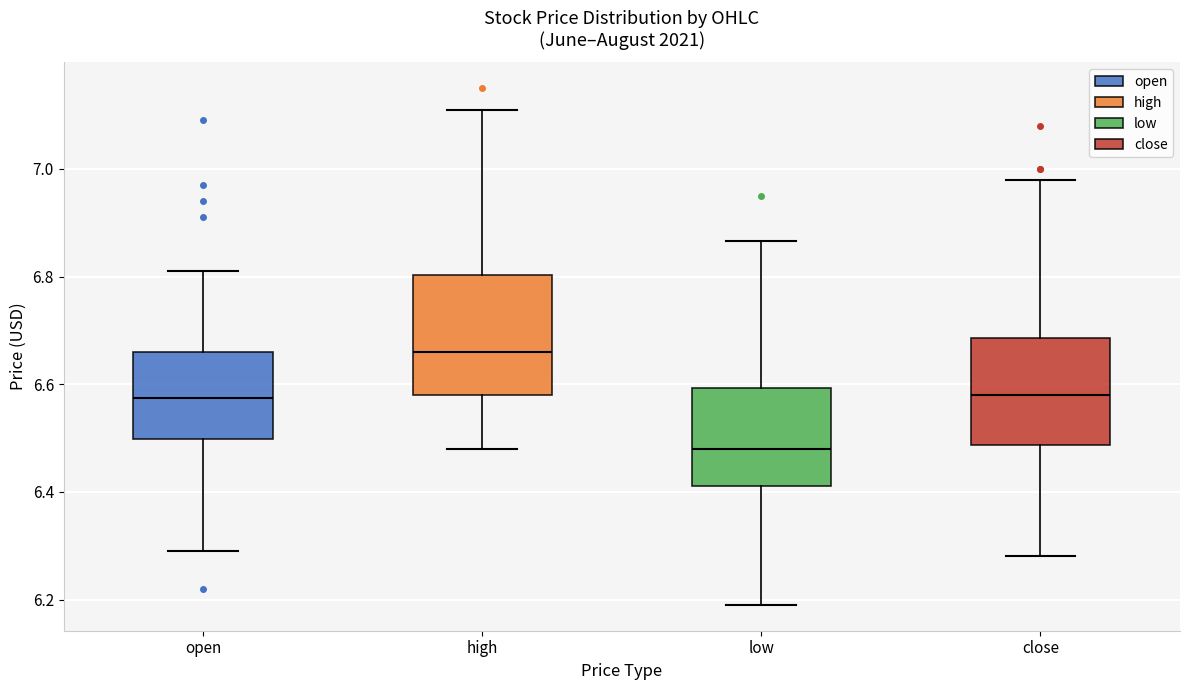

Comparing the boxes themselves (not the whiskers), which one is the tallest?

high